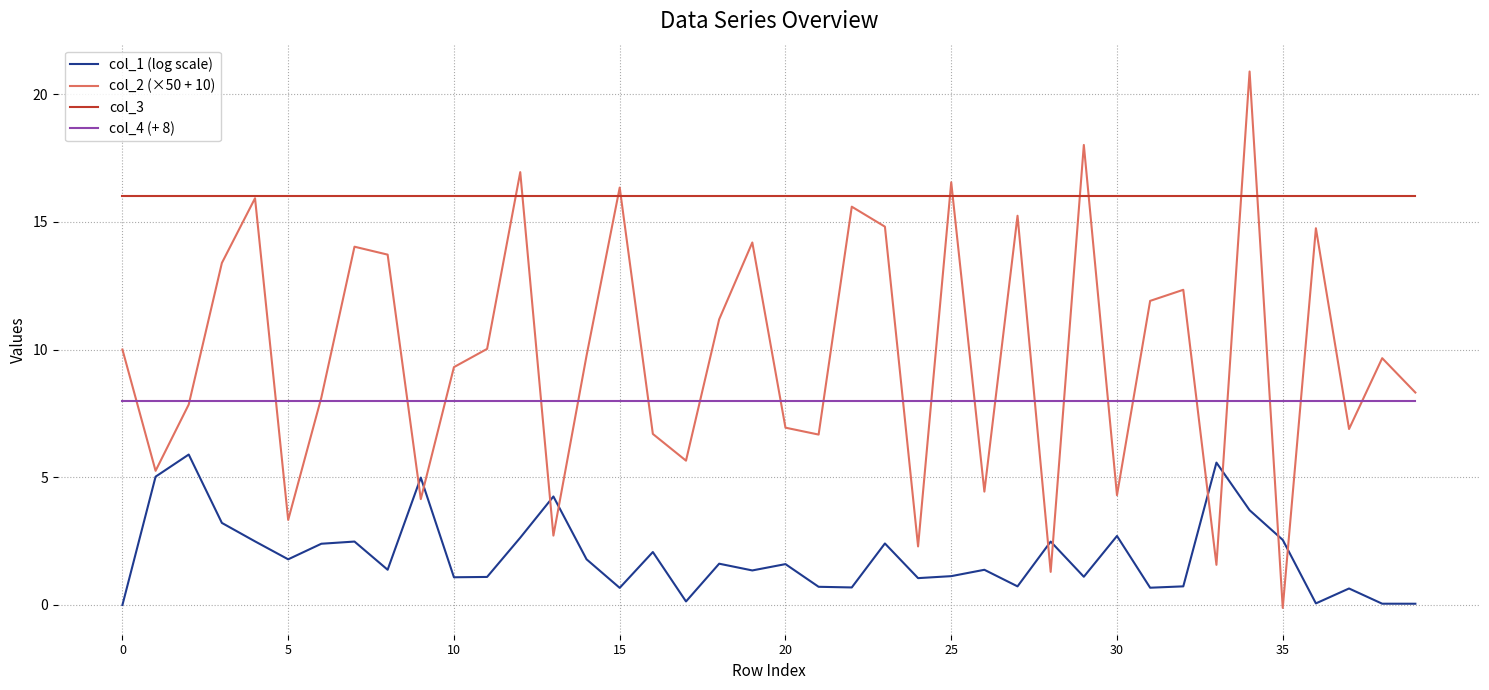

What is the maximum value for col_4 (+ 8)?

8.0